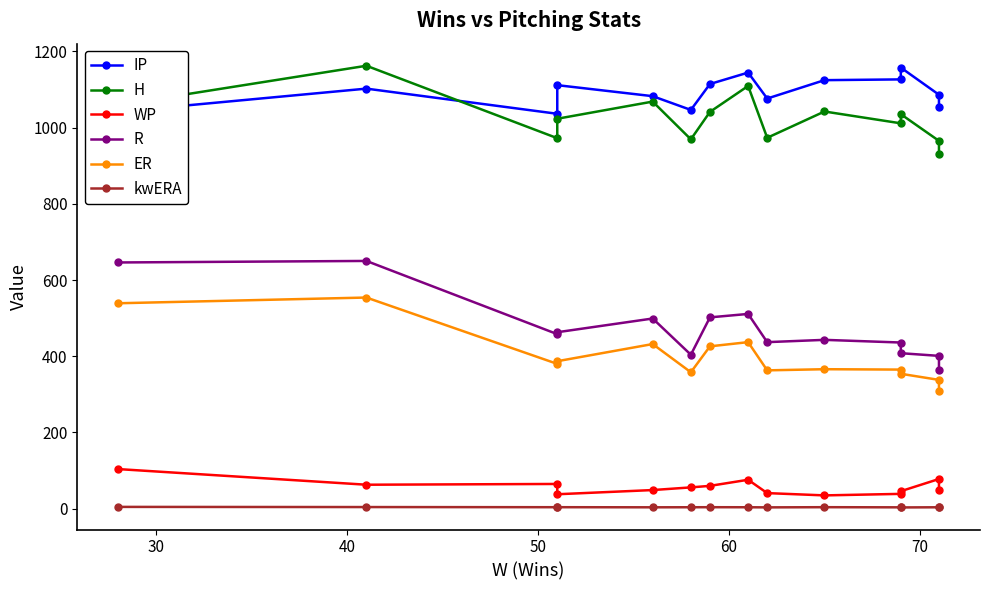

Reading left to right, what are all the values shown in this chart?

IP: 1041.2	1102.0	1036.0	1111.1	1082.2	1046.1	1114.1	1144.1	1076.0	1124.2	1126.2	1157.2	1086.0	1053.1
H: 1059.0	1162.0	972.0	1023.0	1068.0	969.0	1041.0	1109.0	973.0	1042.0	1011.0	1035.0	965.0	930.0
WP: 104.0	63.0	65.0	38.0	49.0	56.0	60.0	76.0	41.0	35.0	39.0	46.0	78.0	48.0
R: 646.0	650.0	458.0	463.0	499.0	404.0	502.0	511.0	437.0	443.0	436.0	408.0	401.0	365.0
ER: 539.0	554.0	380.0	387.0	432.0	358.0	426.0	437.0	363.0	366.0	365.0	354.0	338.0	309.0
kwERA: 4.8	4.4	4.0	4.0	3.8	3.9	4.0	3.9	3.6	4.1	3.7	3.4	3.8	3.7